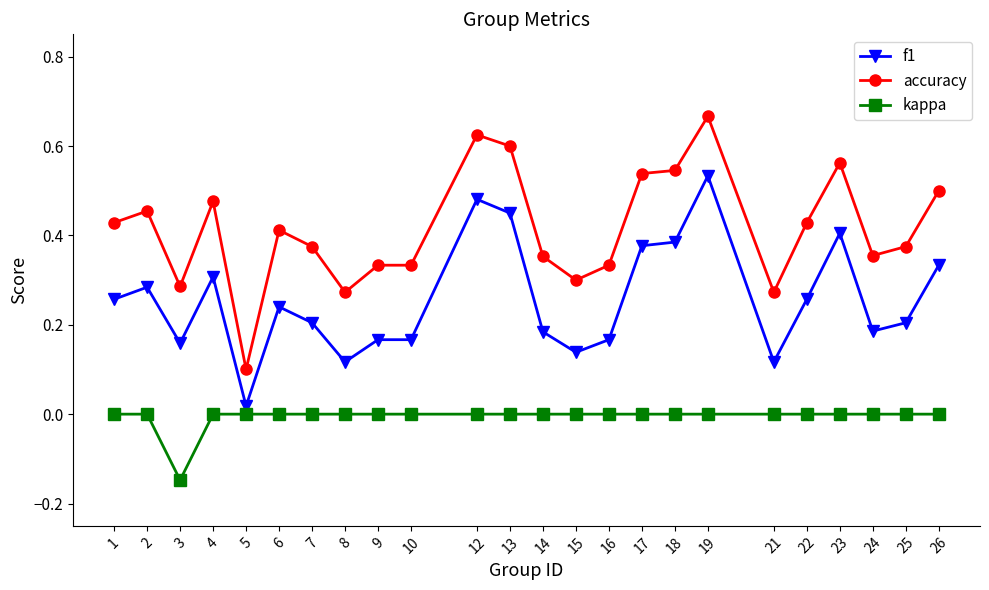

Rank the series at 10 from highest to lowest value.

accuracy, f1, kappa